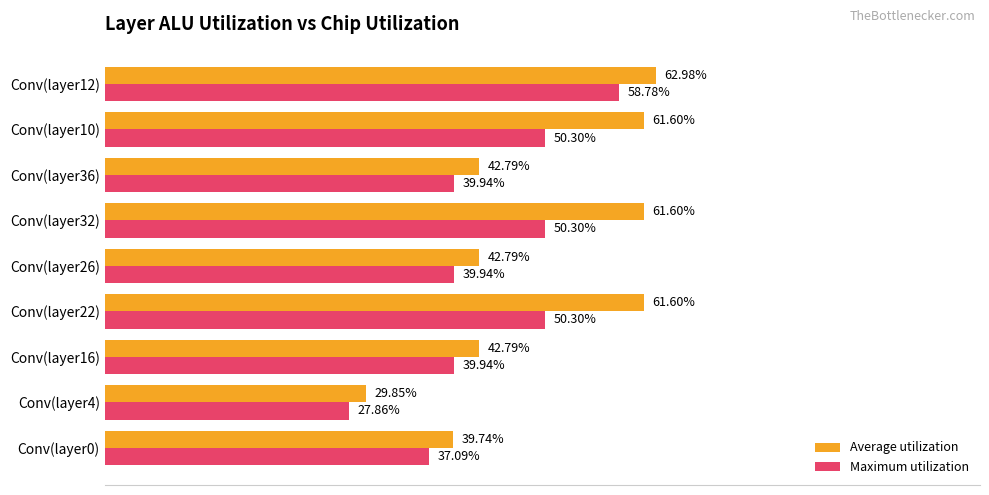

At which category is the sum across all series the highest?

Conv(layer12)